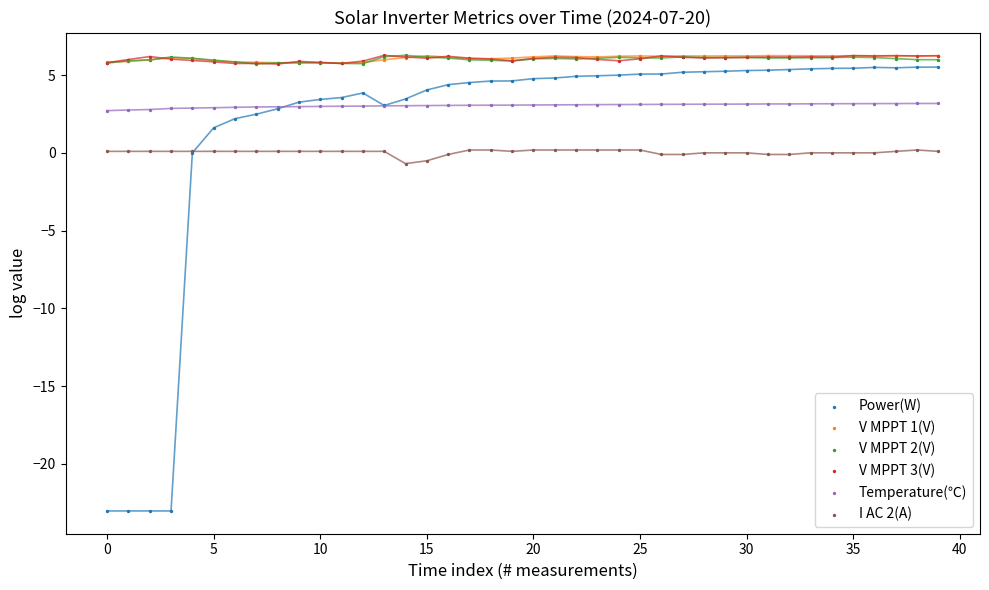

Which series contains the lowest Y value?

Power(W)